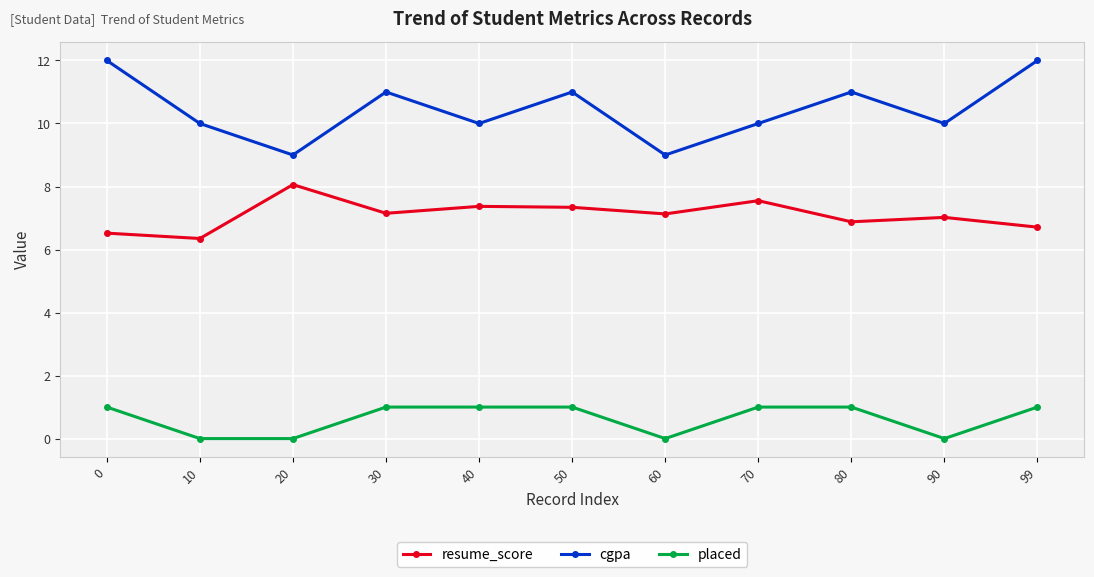

Count the cgpa values in the range 10 to 11.

7